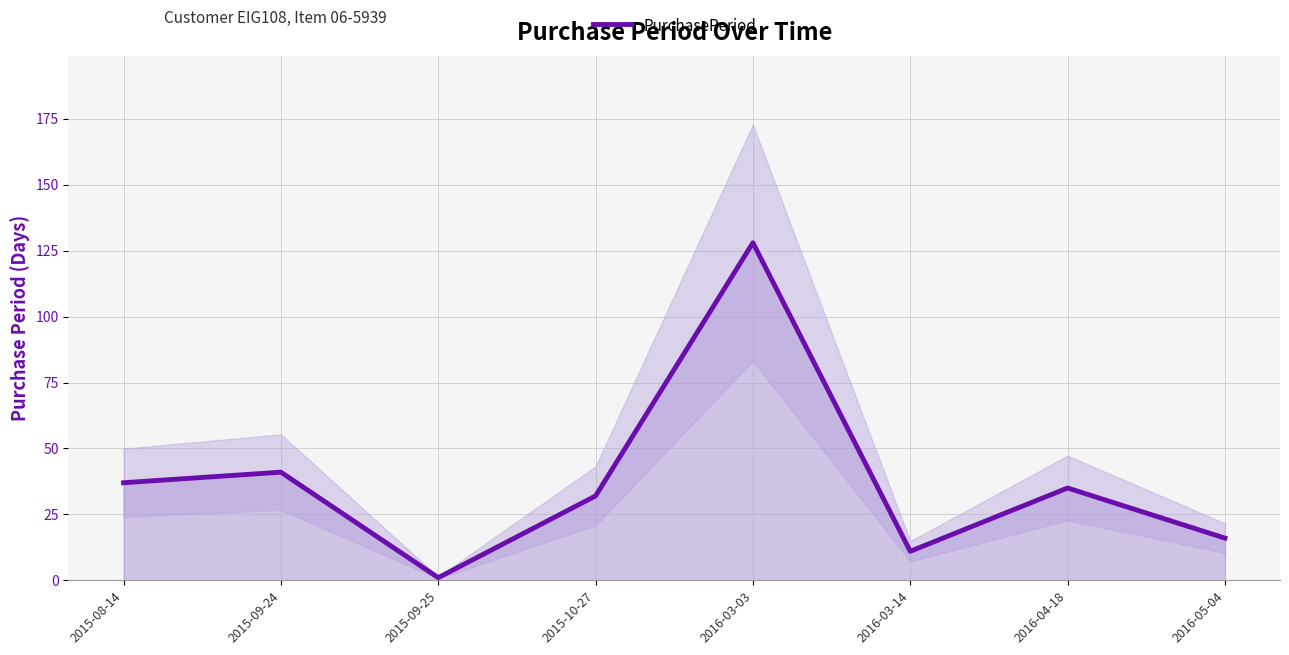

True or false: the data has more than 2 interior local peaks.

True